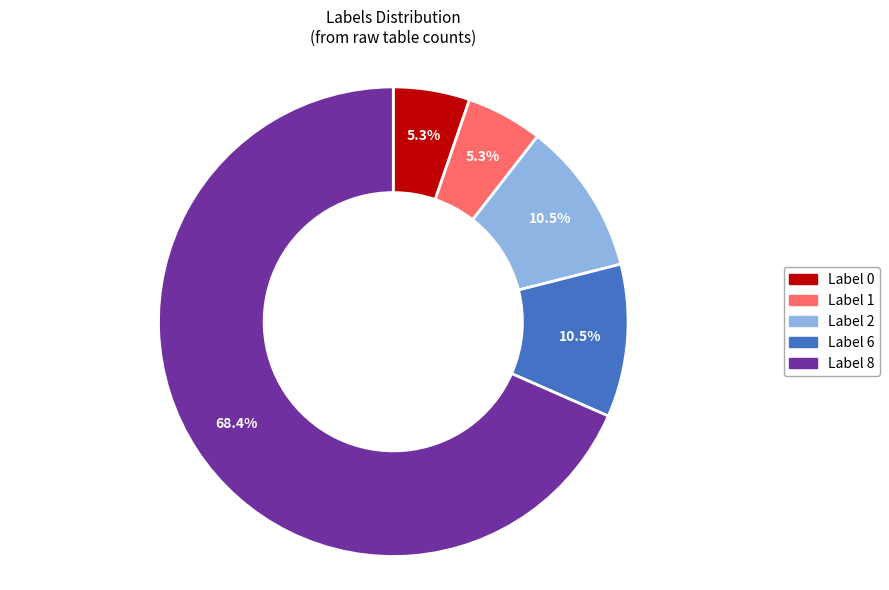

Is there a majority slice in this chart?

Yes